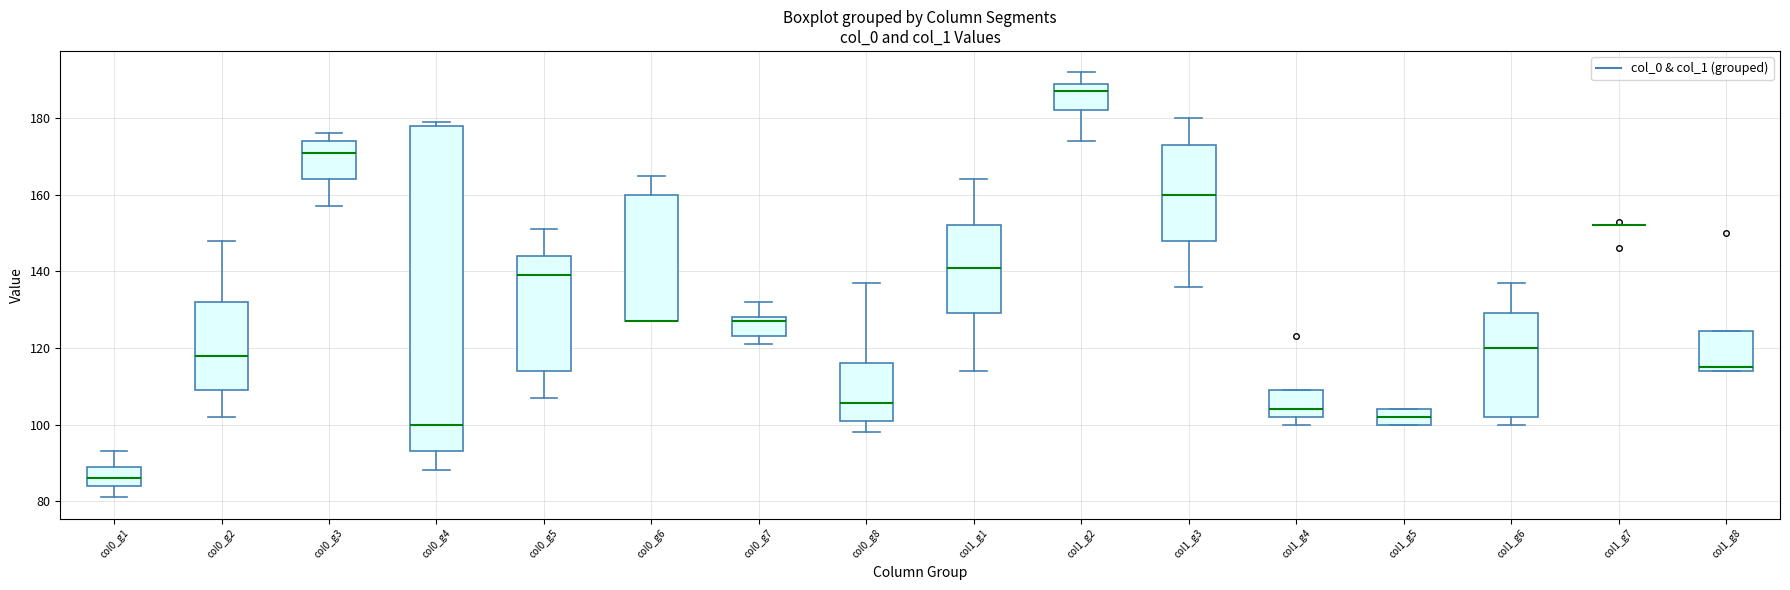

Which box is the tallest, from its lower edge to its upper edge?

col0_g4